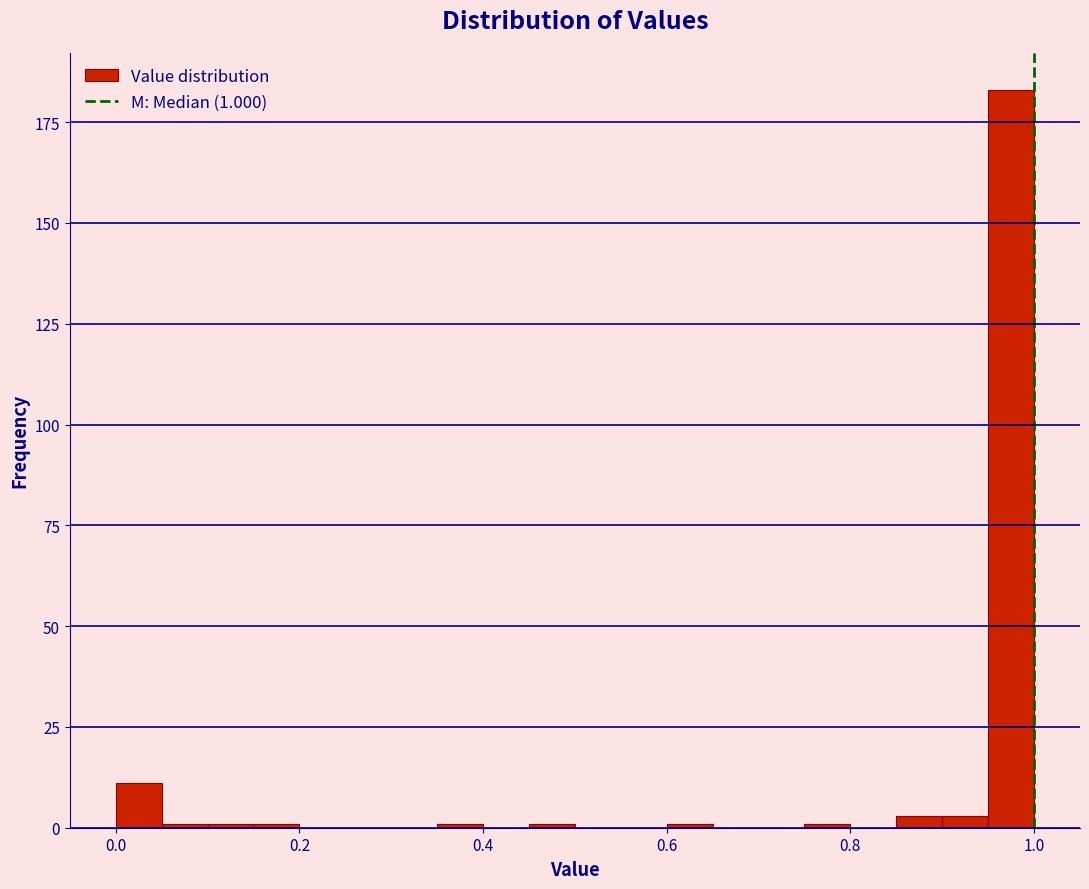

Read against the x-axis, roughly where is the centre of the tallest bar?

0.98